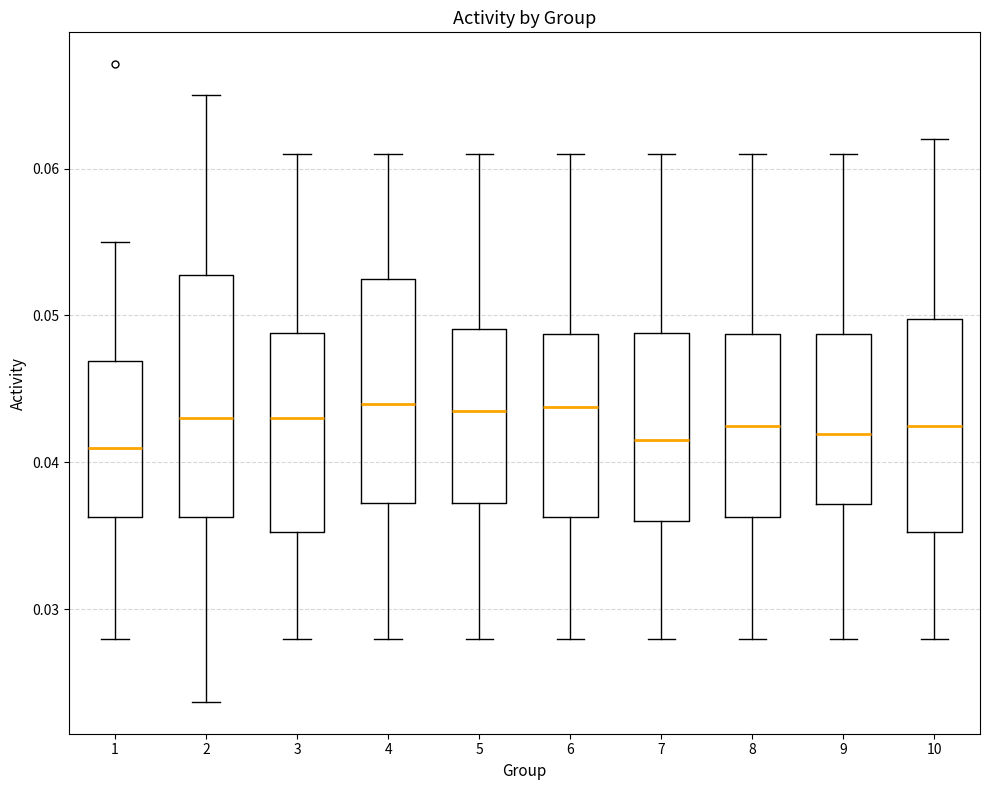

Which box is the tallest, from its lower edge to its upper edge?

2